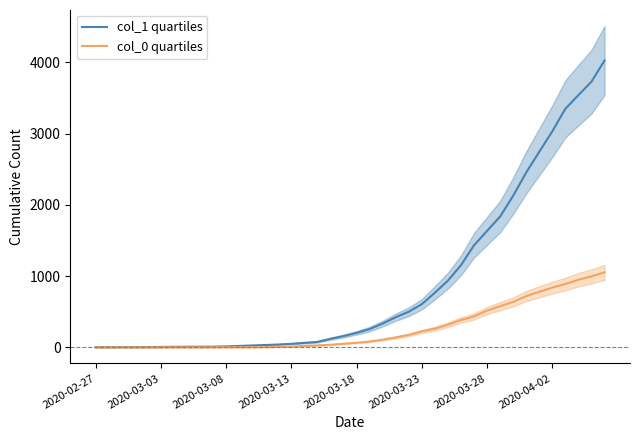

Is it true that col_0 quartiles equals 37 at 18?

True